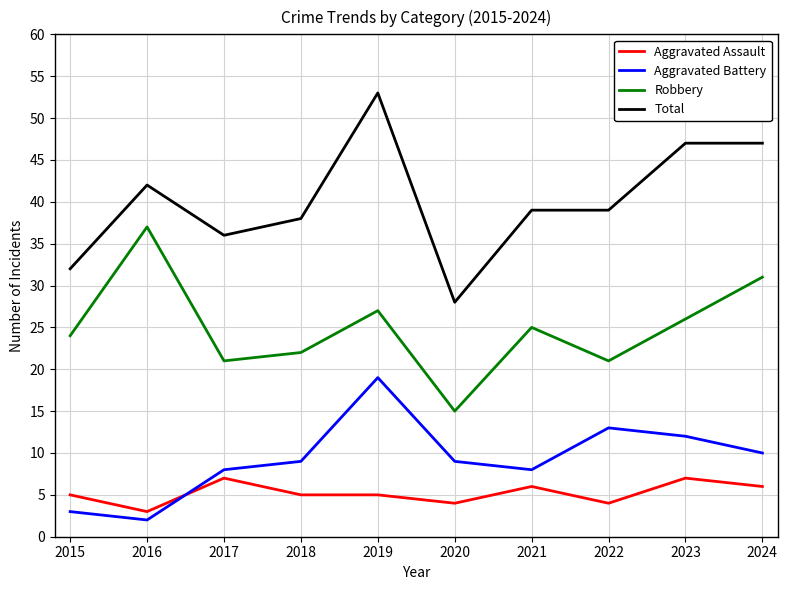

At which category does the chart reach its peak across all series?

2019